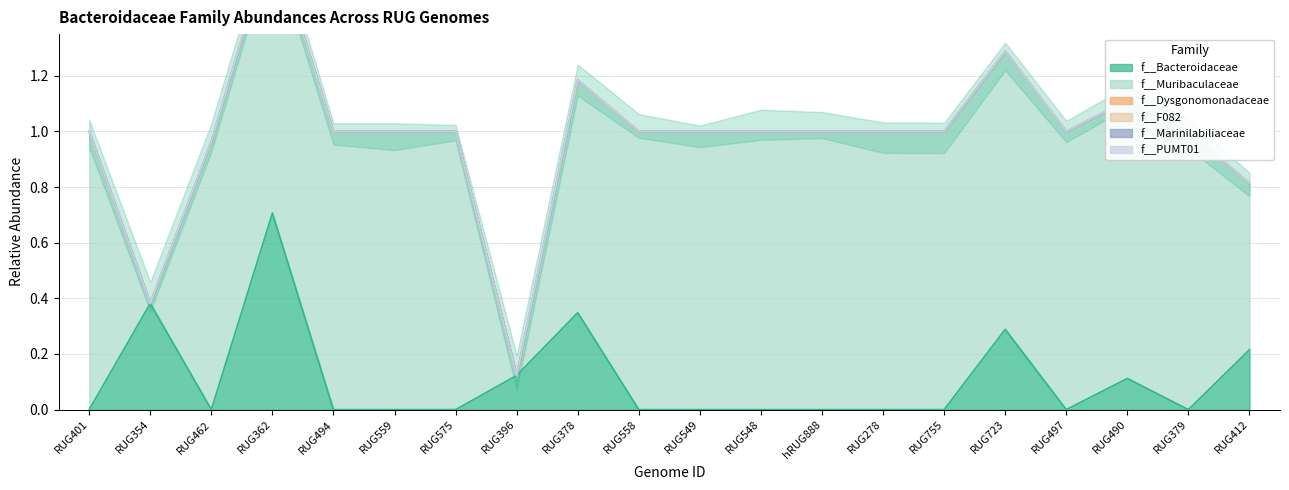

What is the label of the 19th point from the right?

RUG354